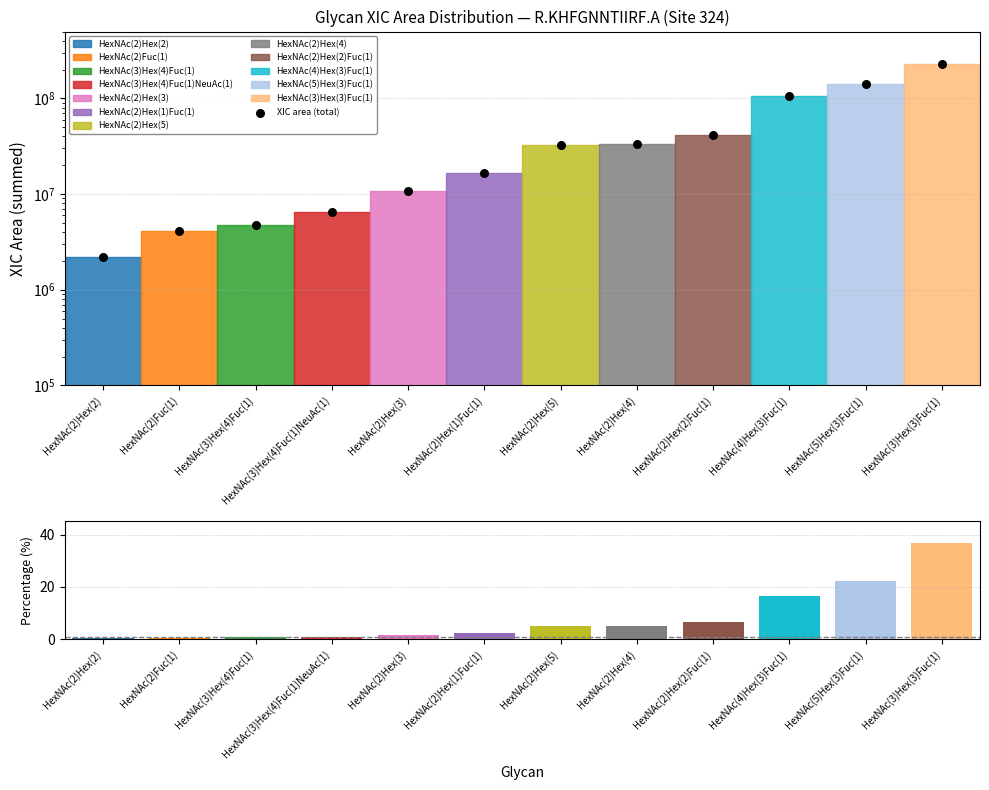

At which category is the sum across all series the highest?

HexNAc(3)Hex(3)Fuc(1)